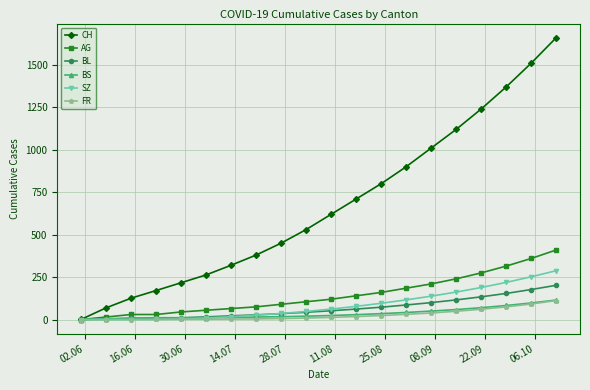

What is the maximum value for CH?

1660